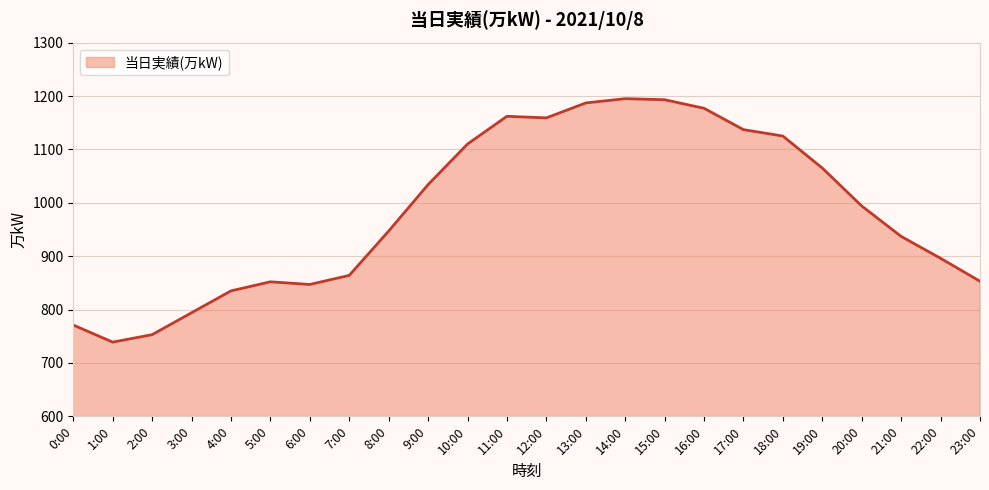

What is the maximum value shown in the chart?

1195